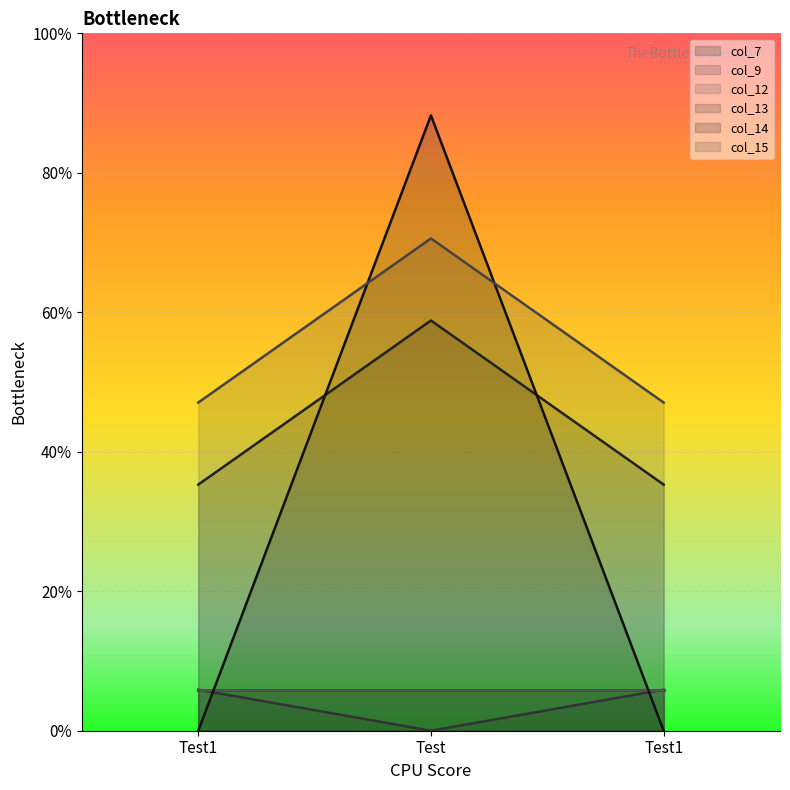

Which category has the lowest value in the col_15 series?

Test1